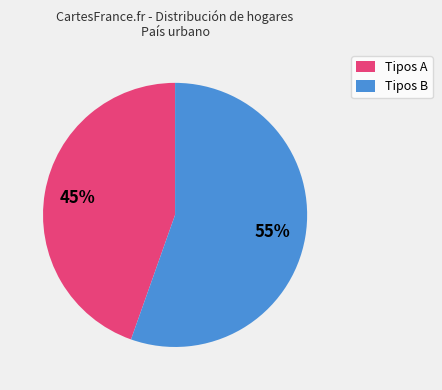

Is it true that Tipos B is 55% of the pie?

True